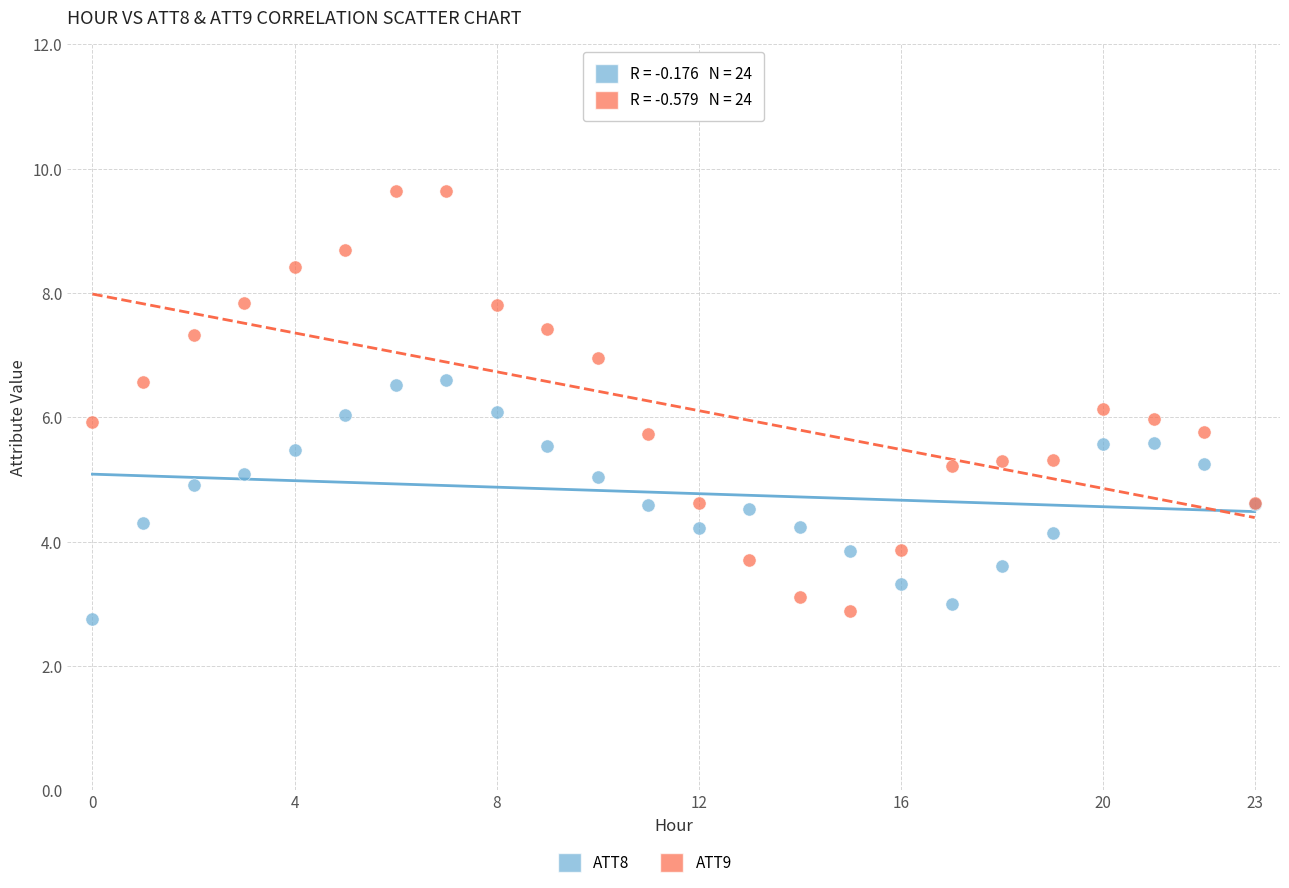

Which series reaches the maximum Y coordinate?

ATT9